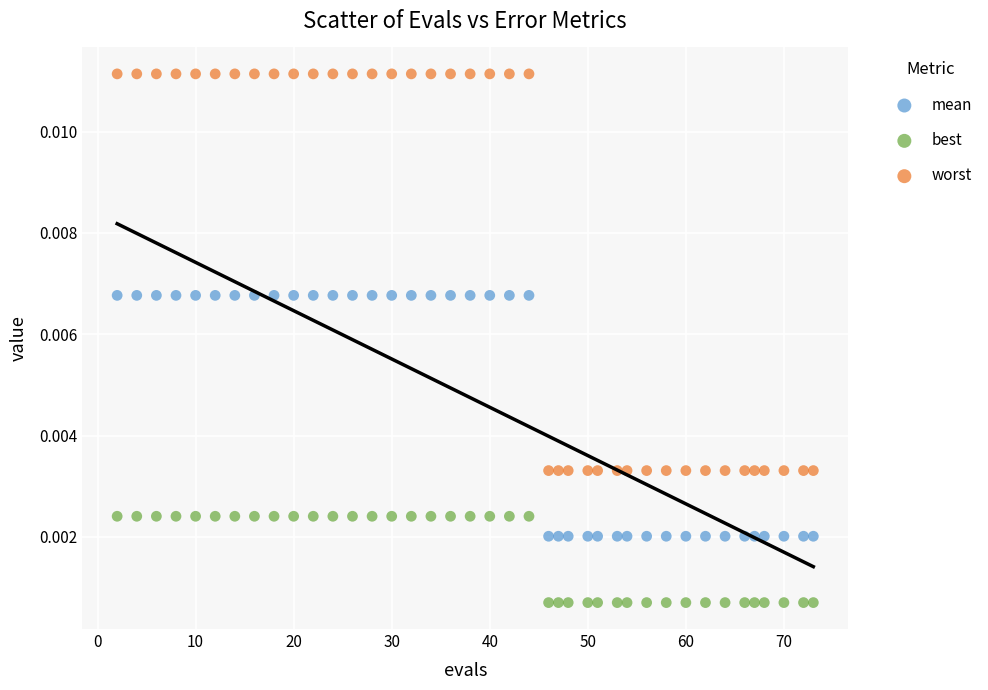

Which series has the widest spread of Y values?

worst